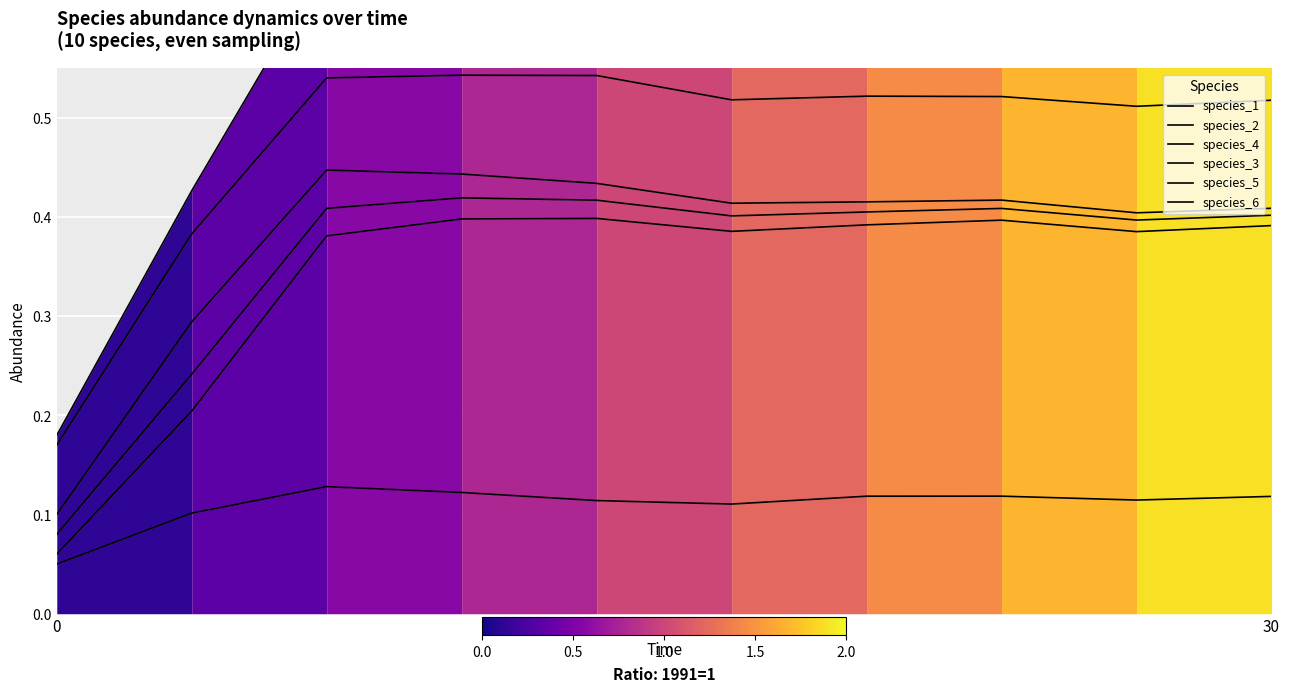

What is the spread (max minus min) of values at 0?

0.1